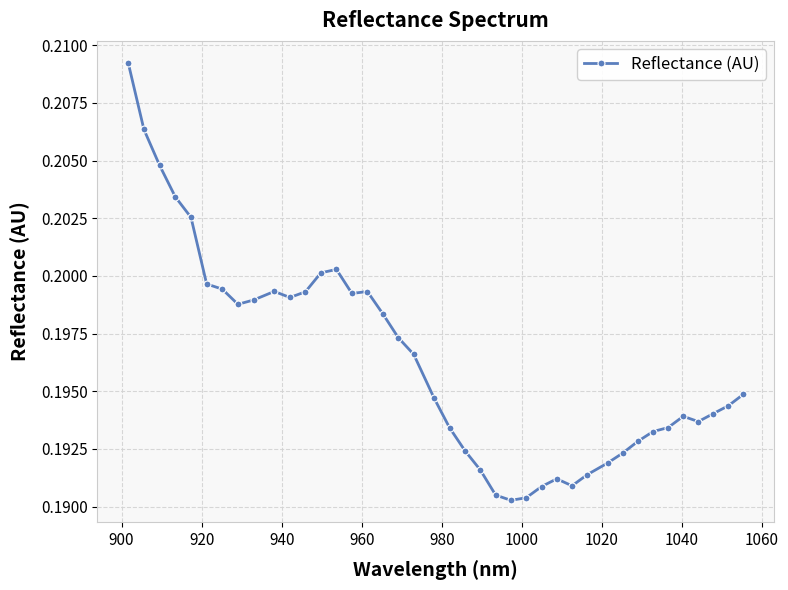

What is the sum of all values?

7.9